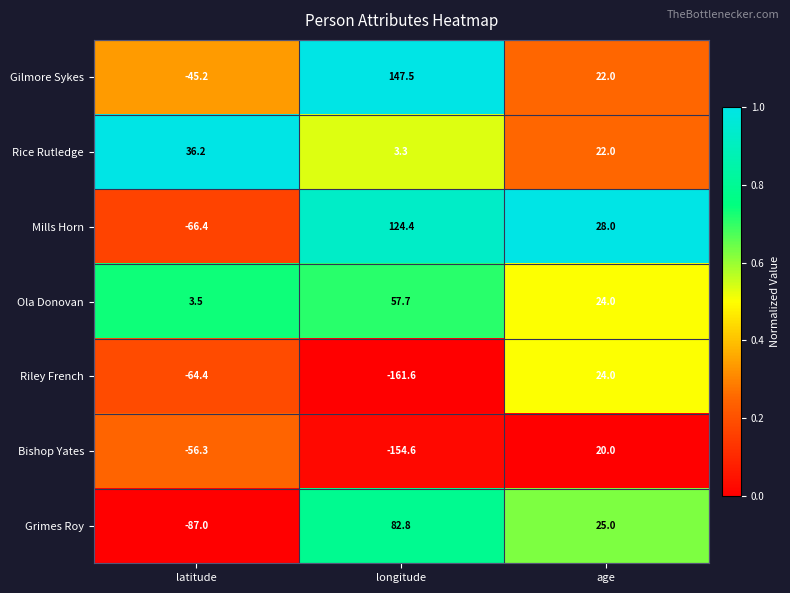

Rank the categories by Rice Rutledge value from highest to lowest.

latitude, age, longitude